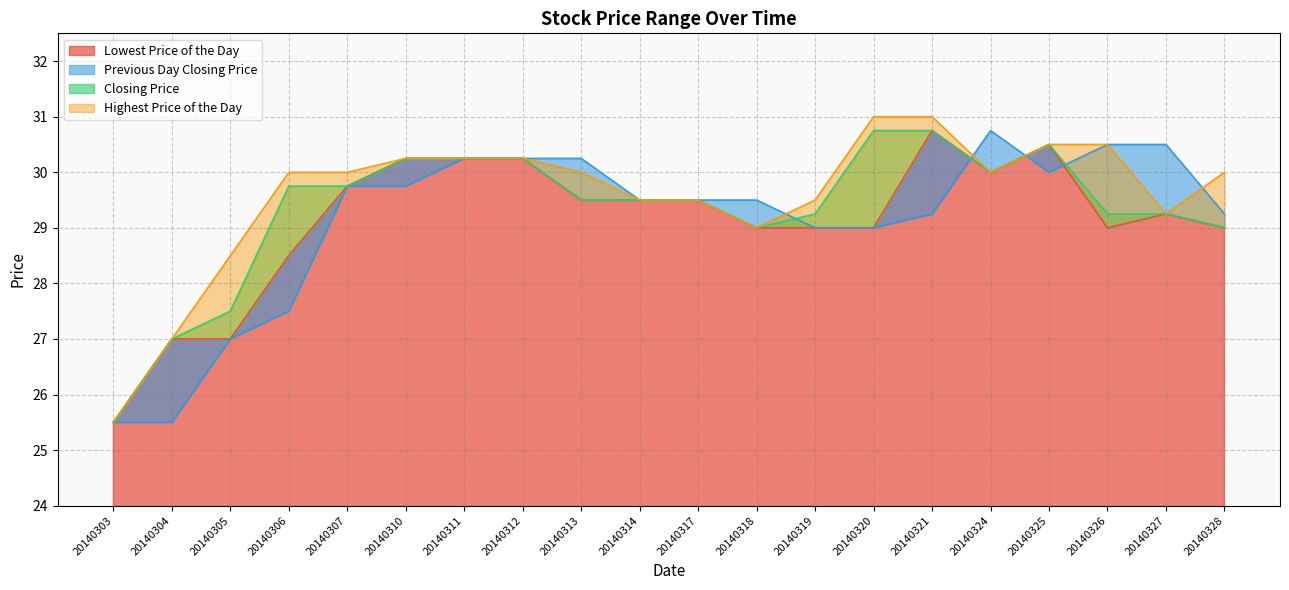

How many values in the Highest Price of the Day series are below 30?

8